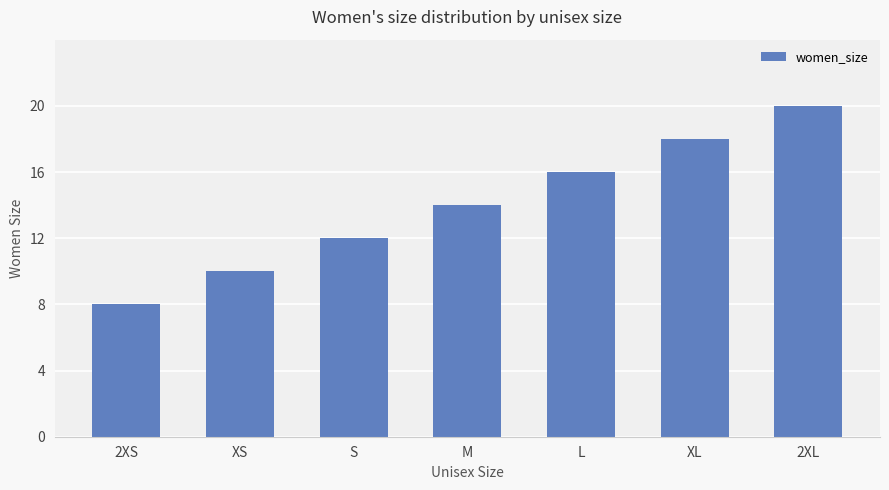

What is the sum of all values?

98